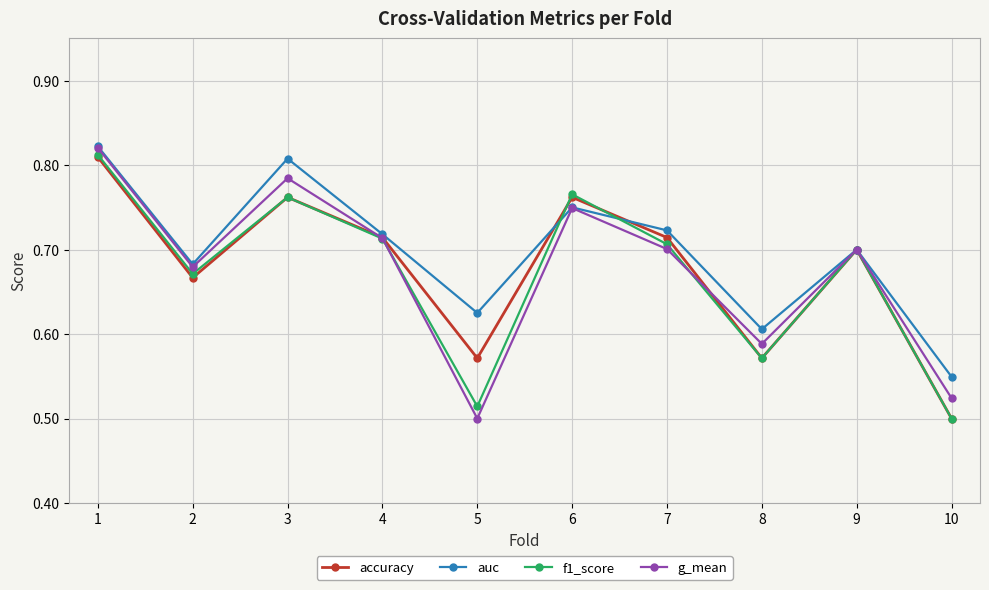

The value of auc at 10 is 0.5. True or false?

True